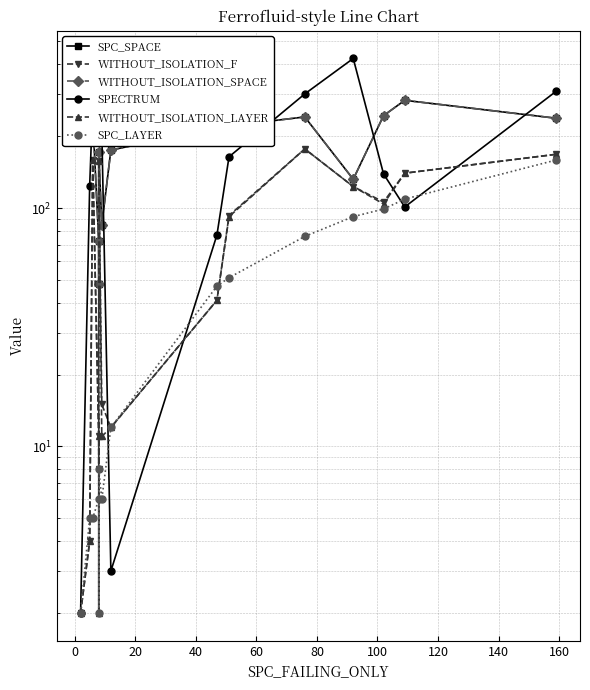

How many lines are shown in the chart?

6